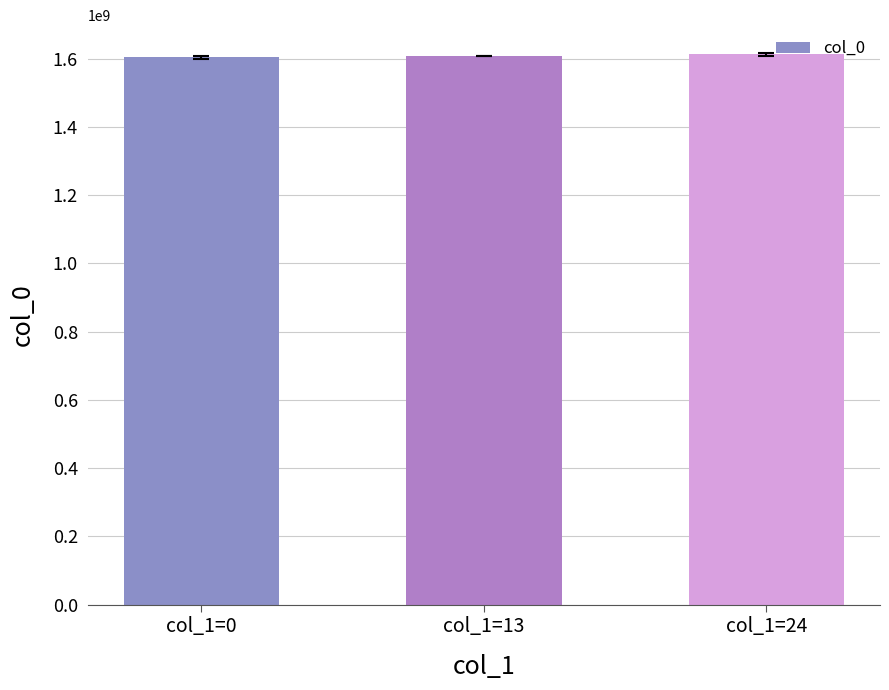

The value at col_1=13 is 956271035.6. True or false?

False